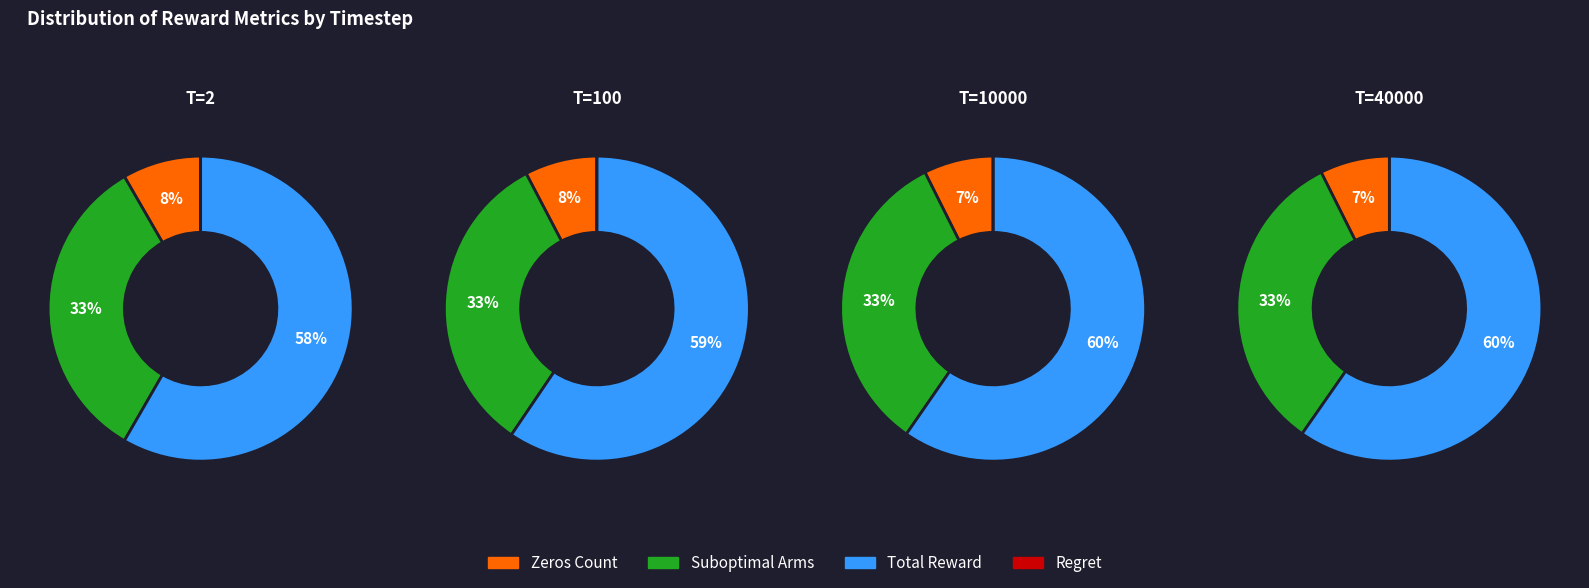

Does 3 represent more than half of the total?

No